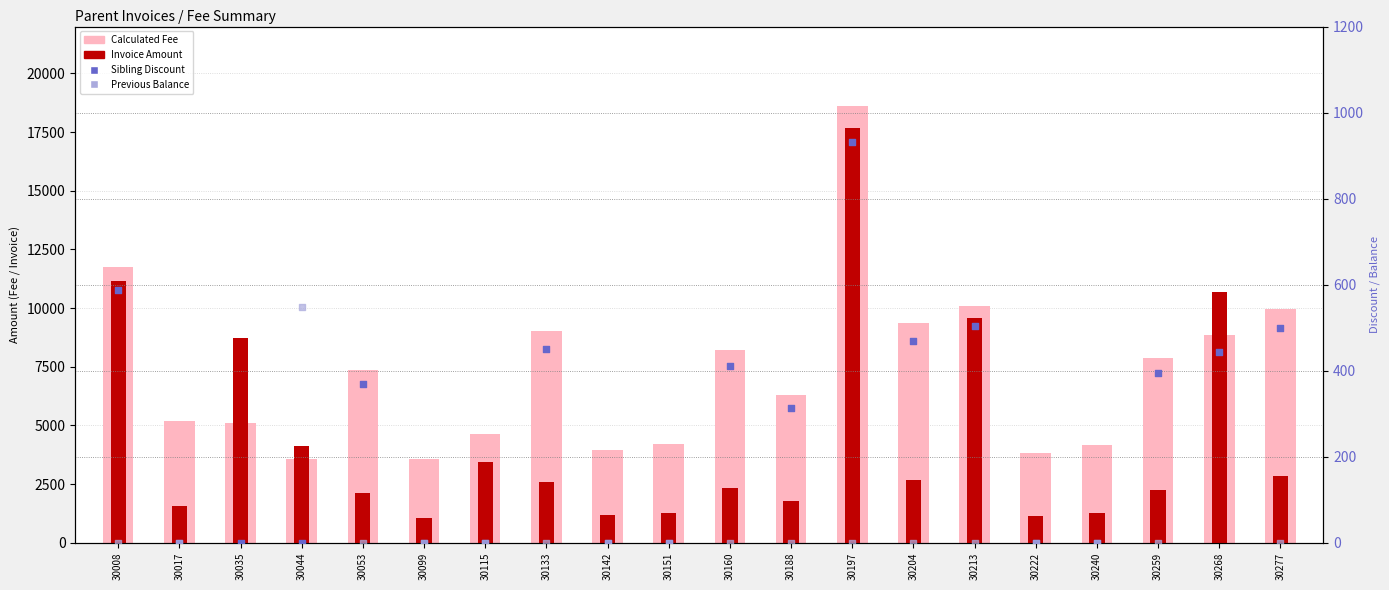

Which series contains the lowest Y value?

Sibling Discount